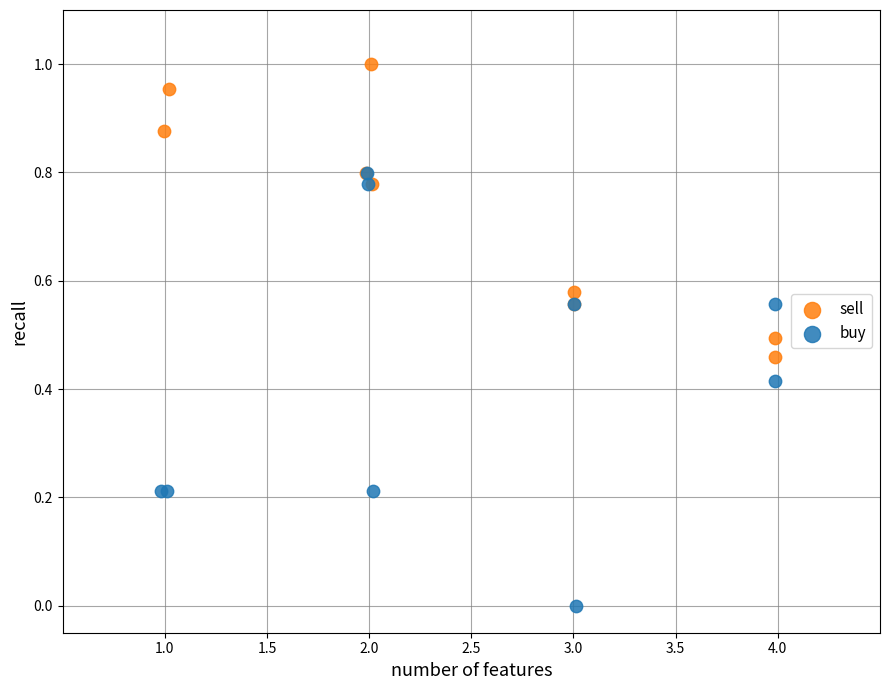

Which series has the widest spread of Y values?

buy